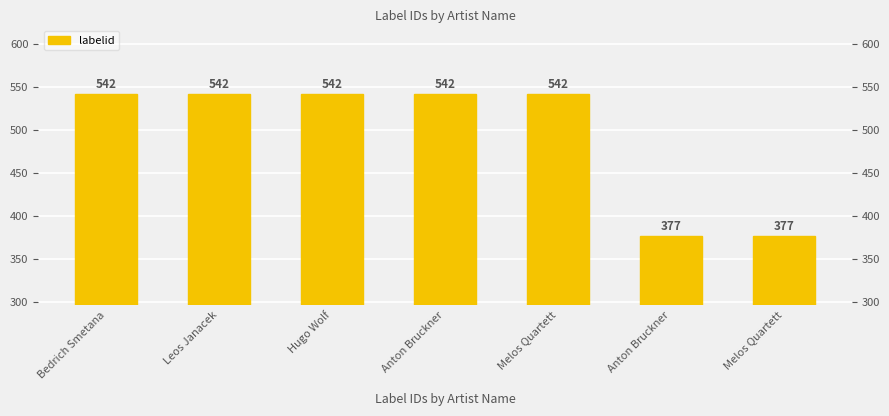

True or false: the data shows 750 at Anton Bruckner.

False